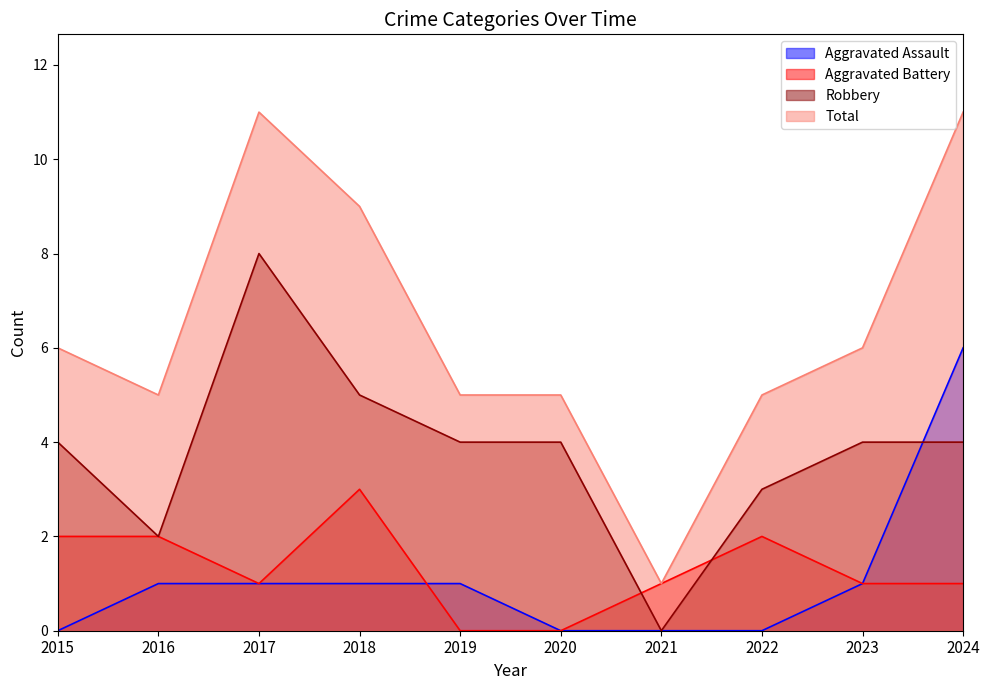

Where does the Robbery series first go above 4?

2017